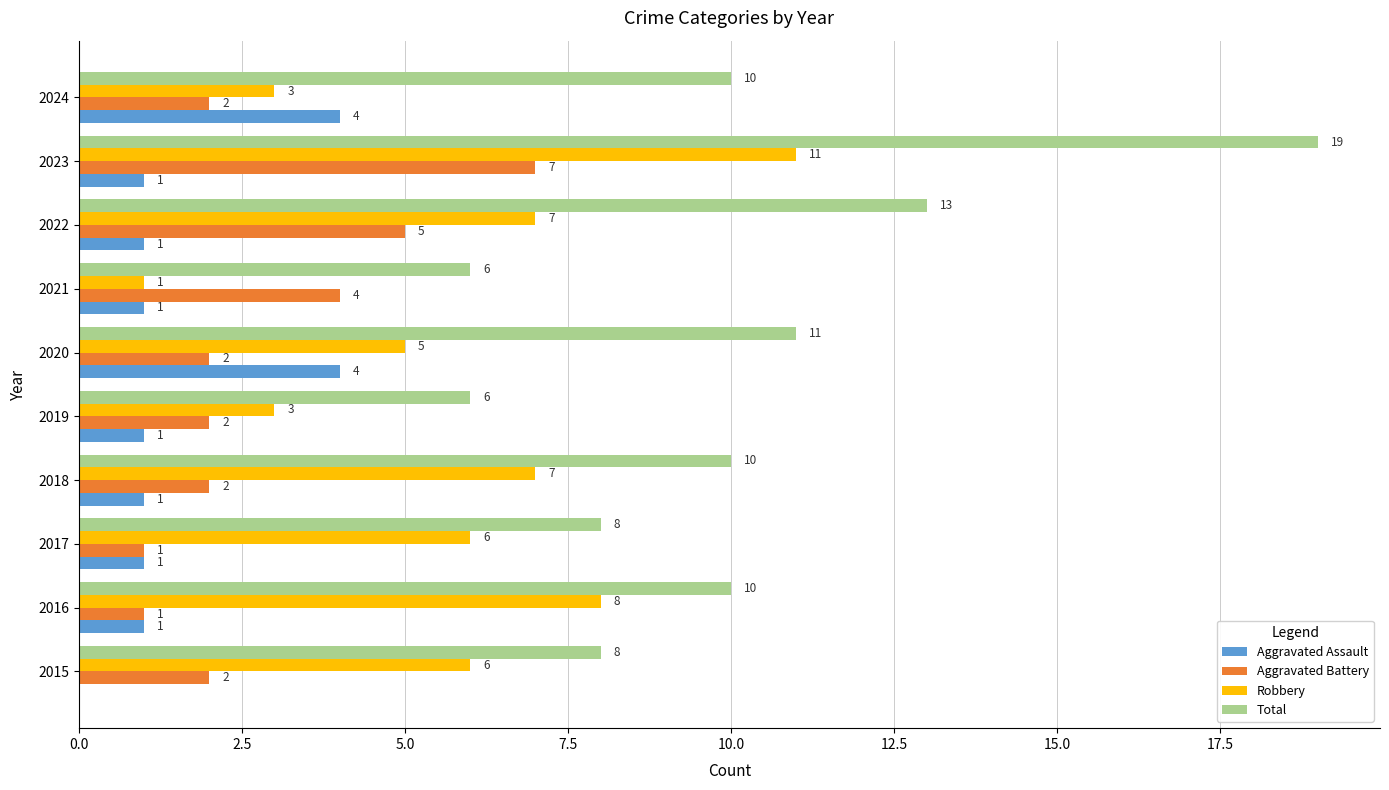

True or false: Aggravated Assault has a value of 0 at 2018.

False